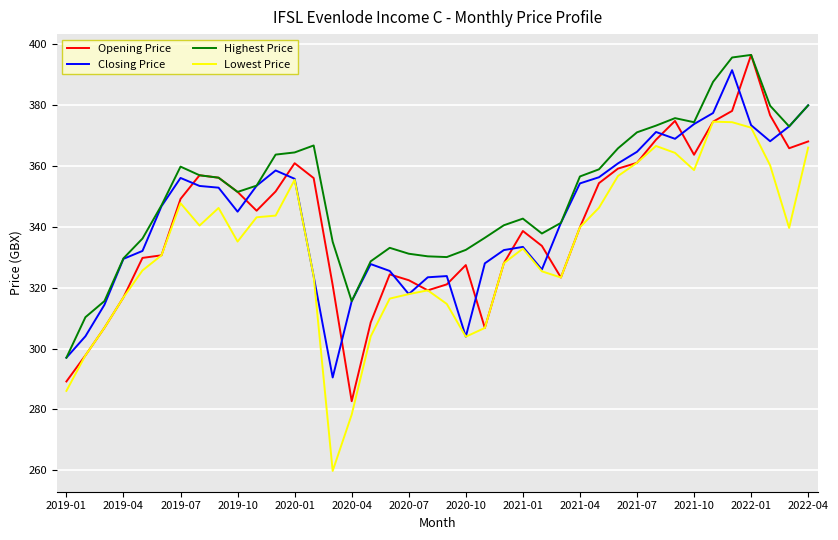

Which series has the largest total across all categories?

Highest Price